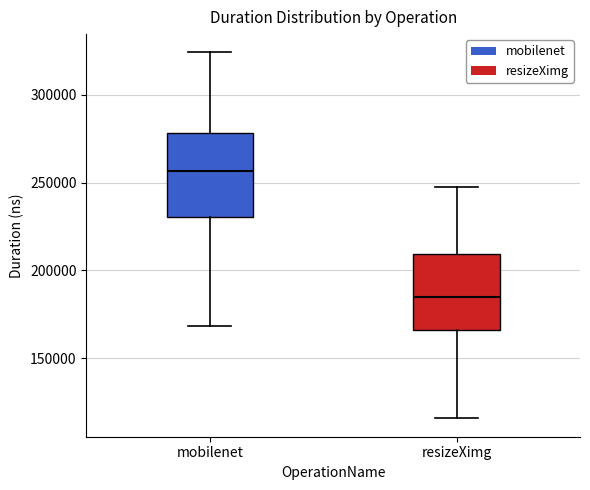

Where does the lower whisker of the box for resizeXimg end on the y-axis? The values are not printed on the chart, so give them approximately, as read against the axis.

115000